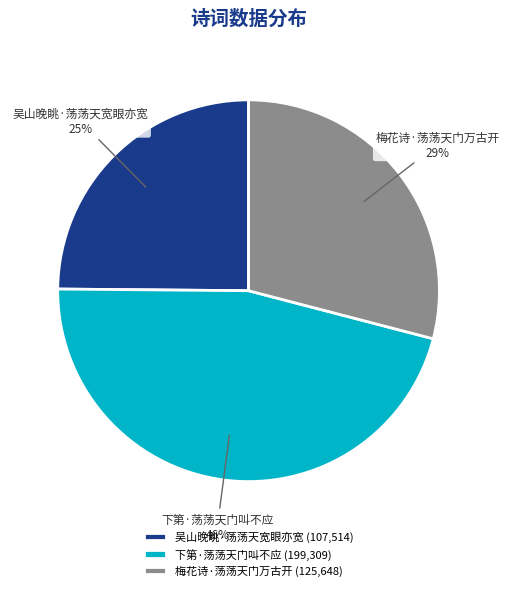

Rank the categories by value from highest to lowest.

下第·荡荡天门叫不应, 梅花诗·荡荡天门万古开, 吴山晚眺·荡荡天宽眼亦宽